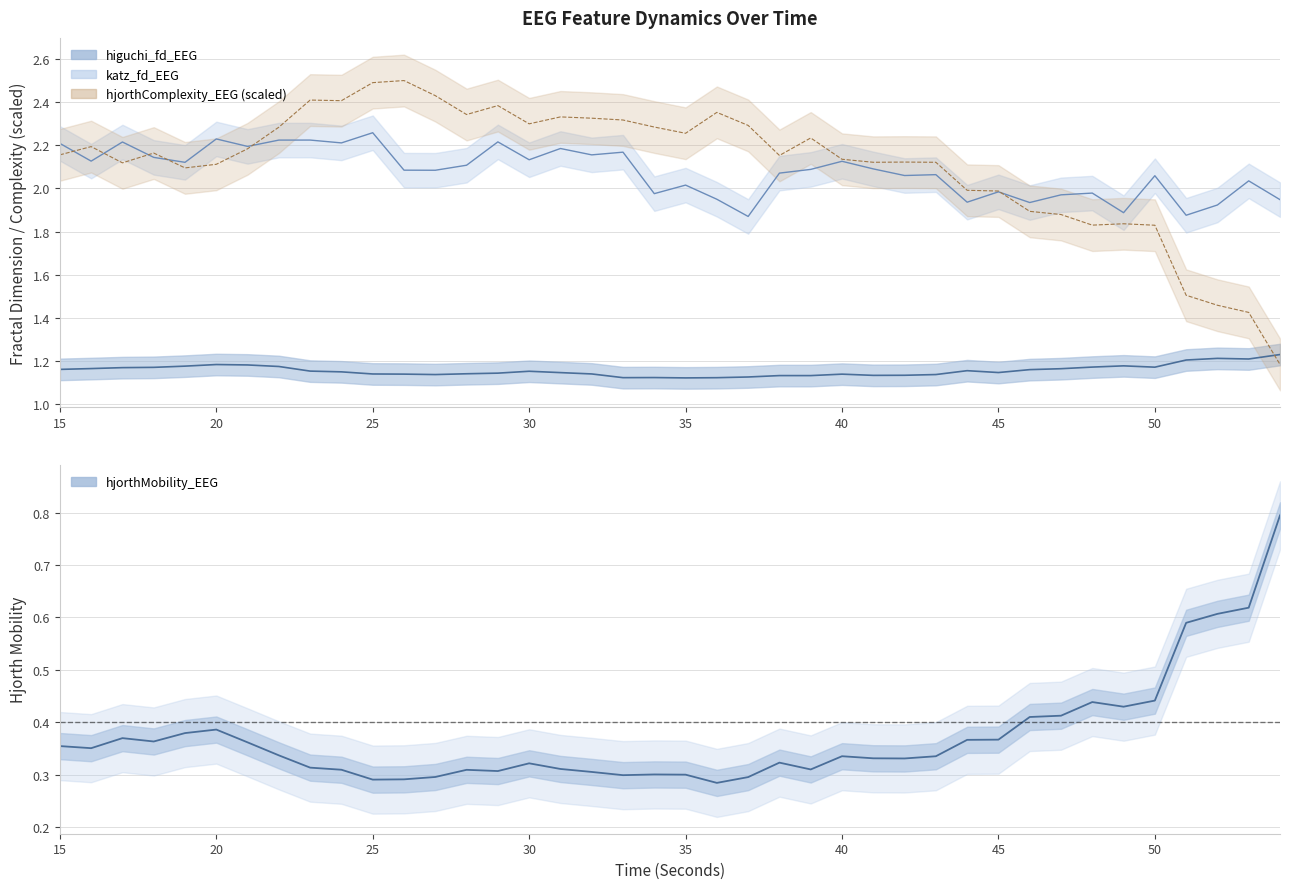

What is the total value across all series at 54?

5.2